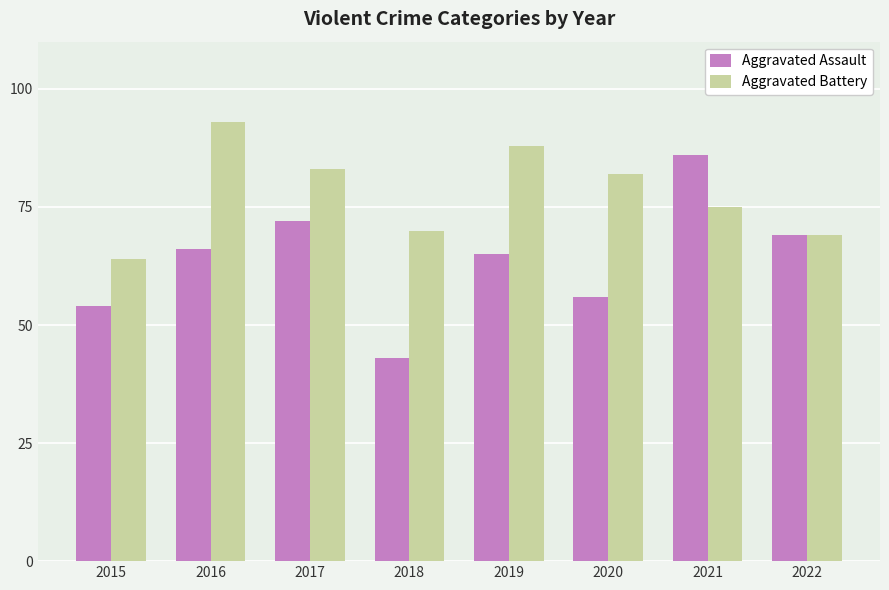

What is the total value across all series at 2019?

153